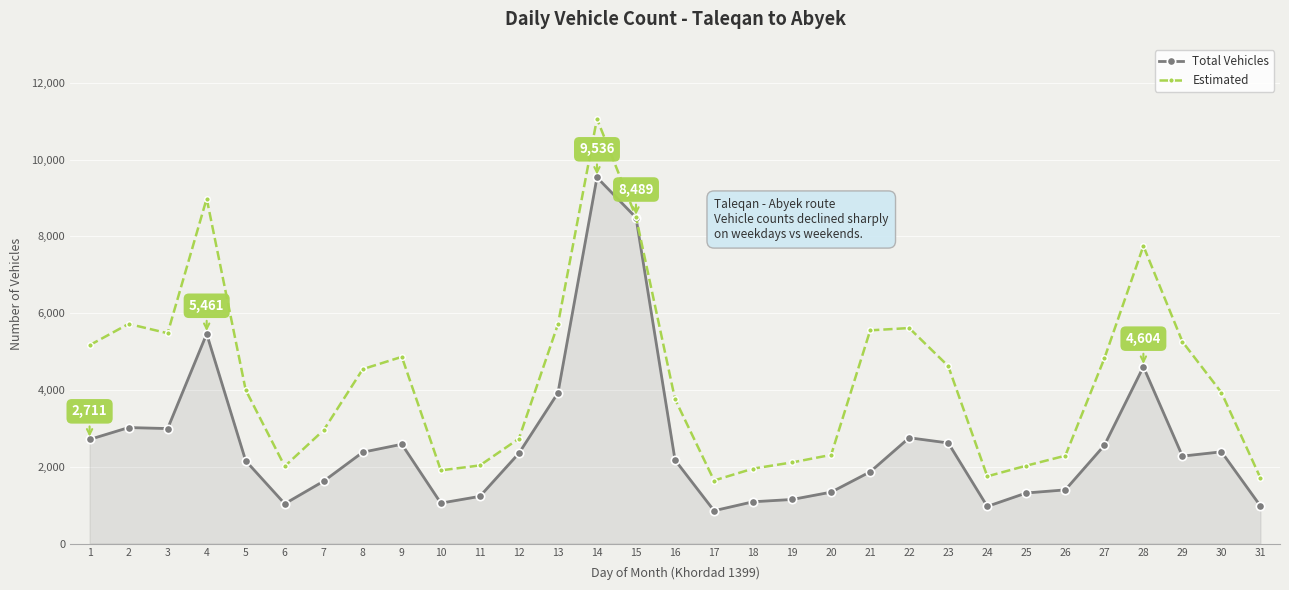

What is the sum of the Estimated values at 24 and 11?

3785